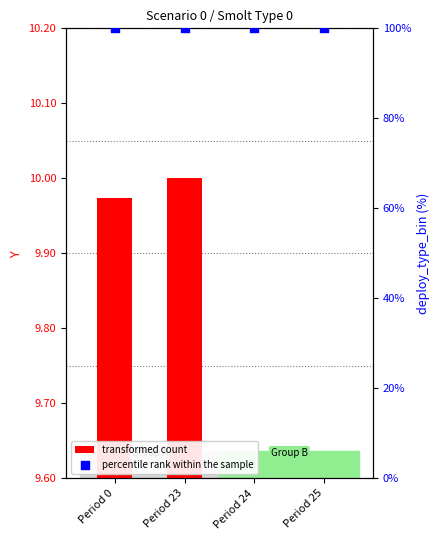

Which series has the largest Y range (max minus min)?

transformed count